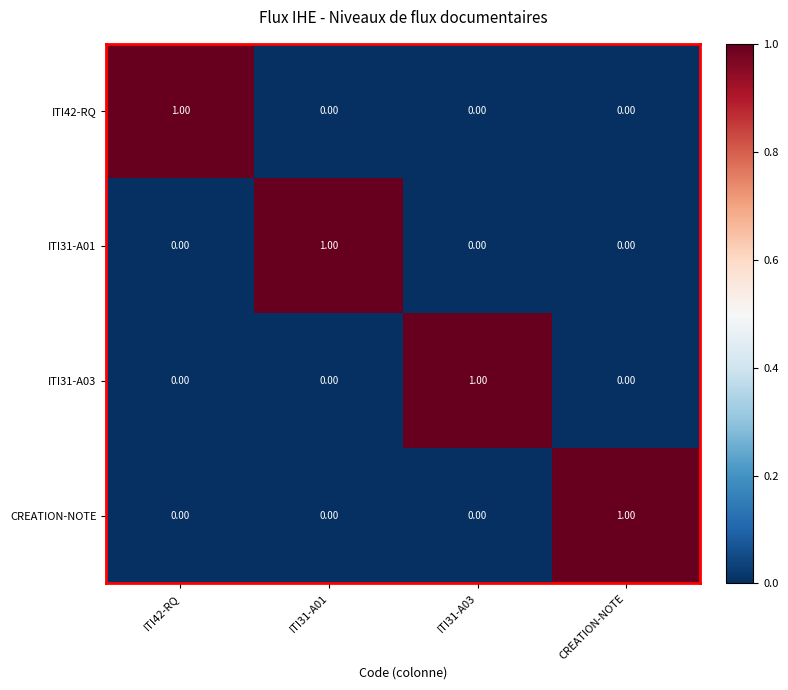

What is the total value across all series at ITI31-A03?

1